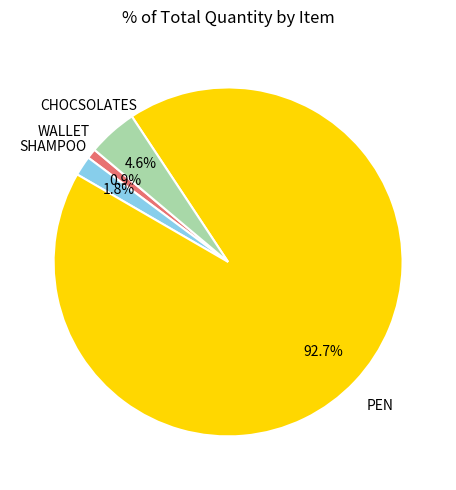

To the nearest percent, what is the average slice percentage?

25%